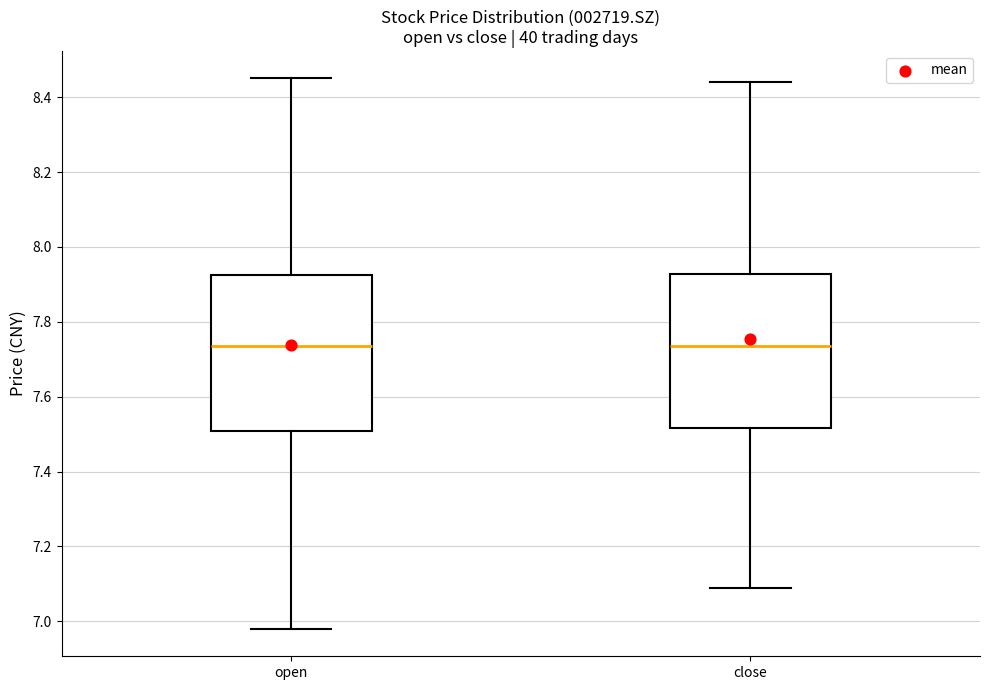

Where is the upper edge of the box for open on the y-axis? The values are not printed on the chart, so give them approximately, as read against the axis.

7.92